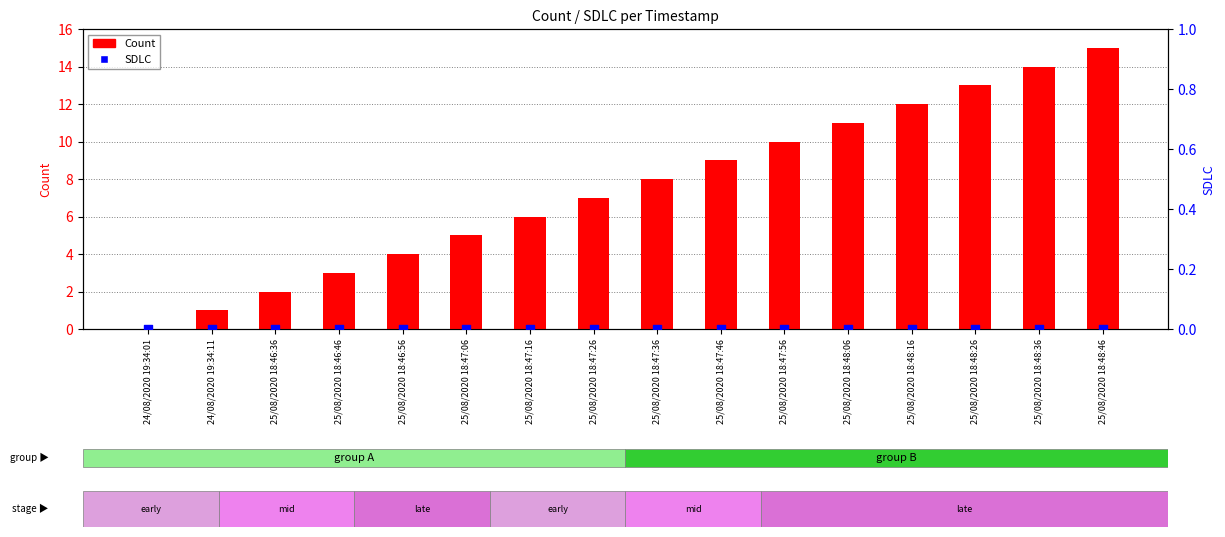

Which series has the widest spread of Y values?

Count